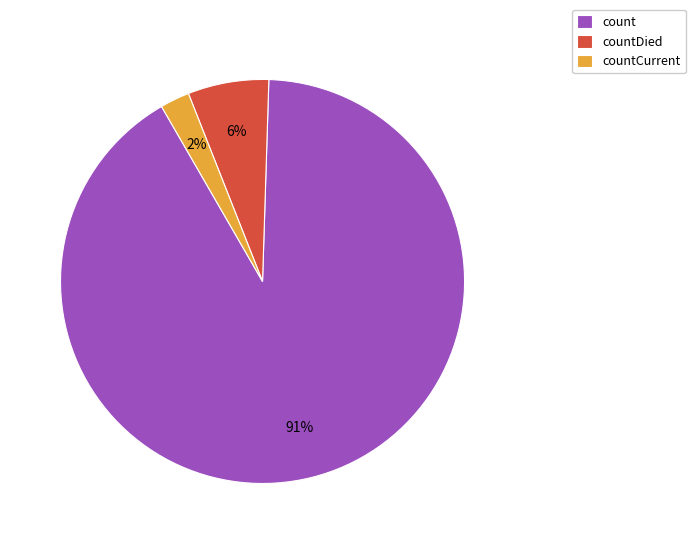

How many slices are in this pie chart?

3